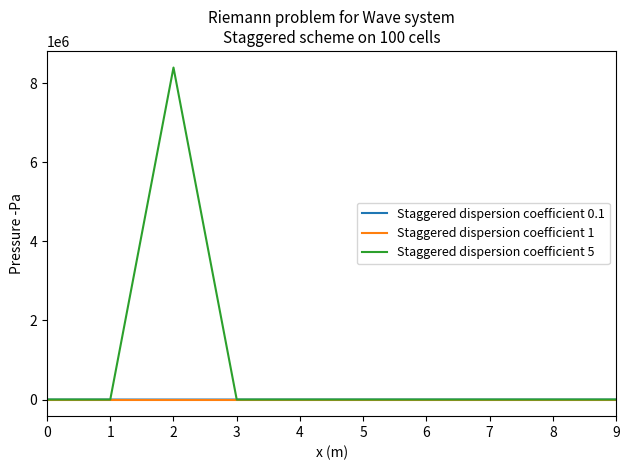

Does the chart have visible grid lines?

No